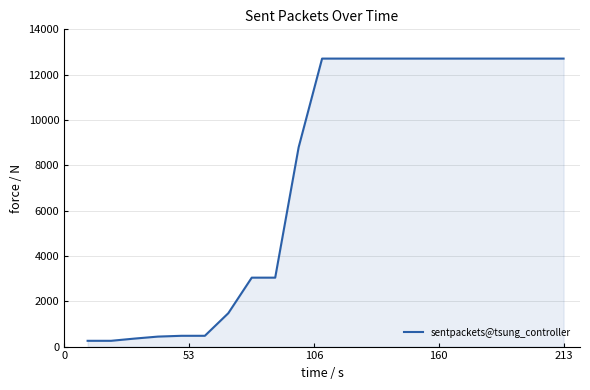

How many values are below 12709?

10